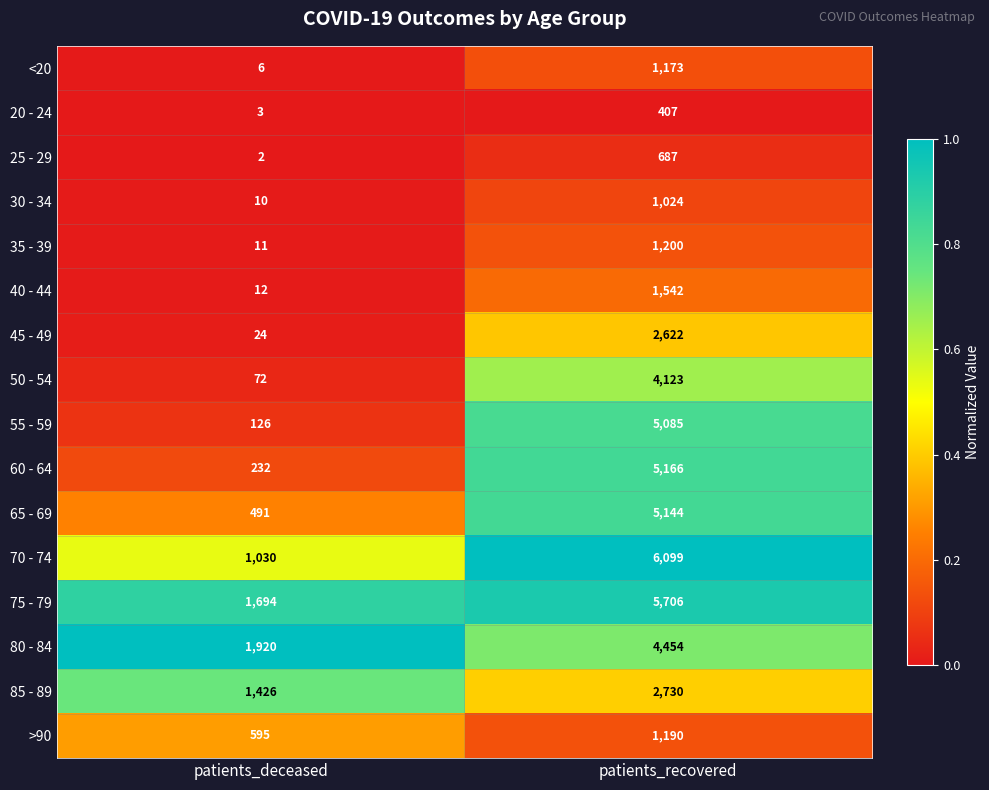

What is the average value of the 35 - 39 series?

606